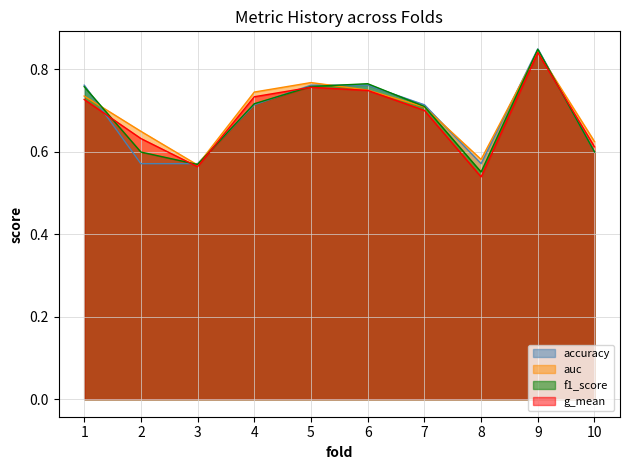

Does the chart display data point markers on the line(s)?

No